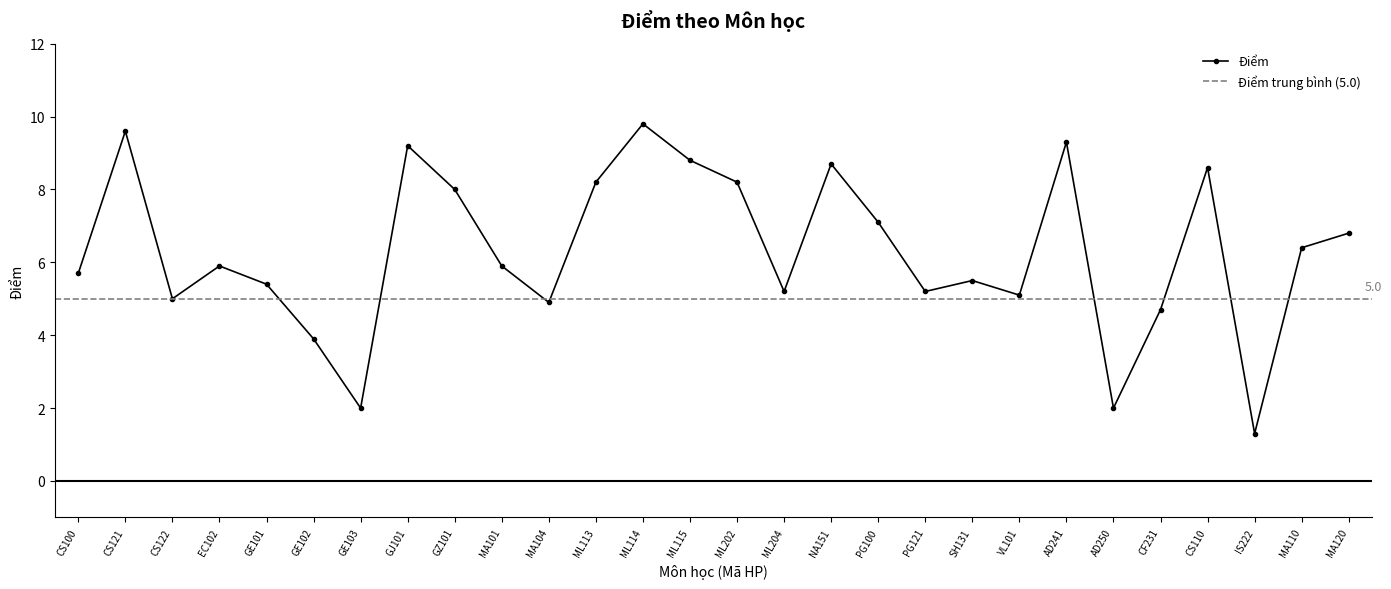

How many data points are less than 5?

6